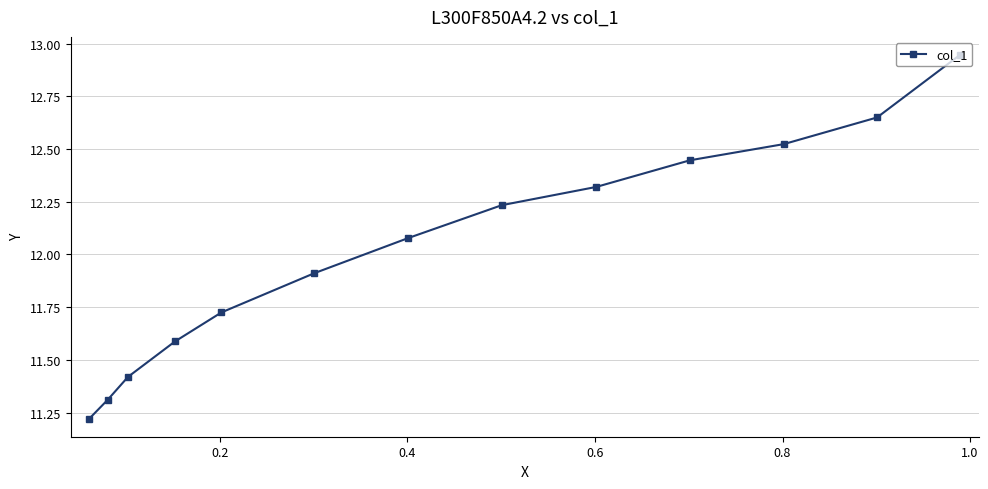

What is the value of the 4th point from the left?

11.6